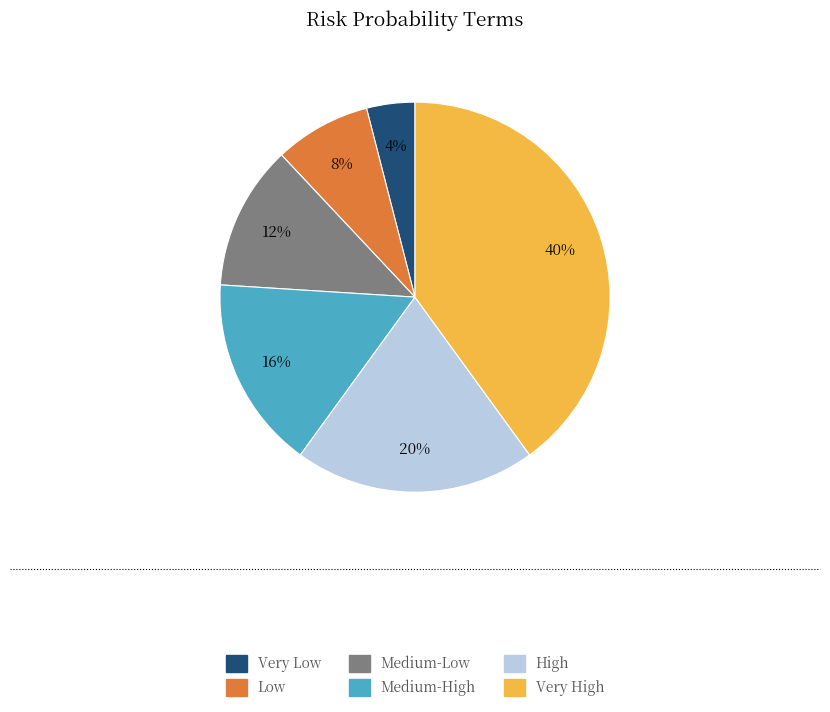

Is it true that Very High is 35% of the pie?

False